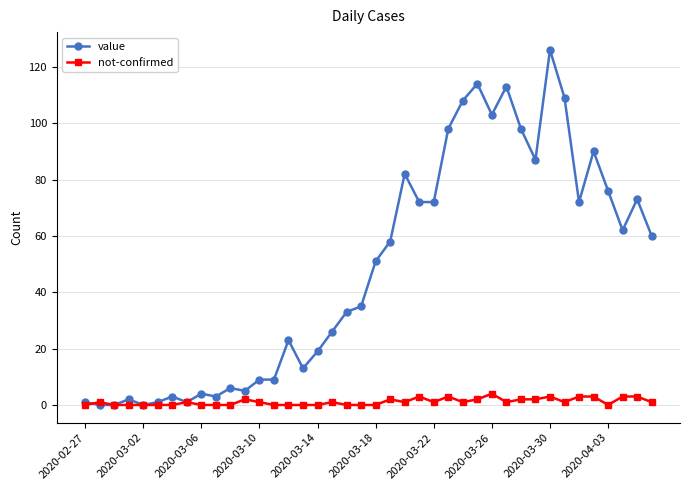

List the series in order of their overall mean, lowest first.

not-confirmed, value